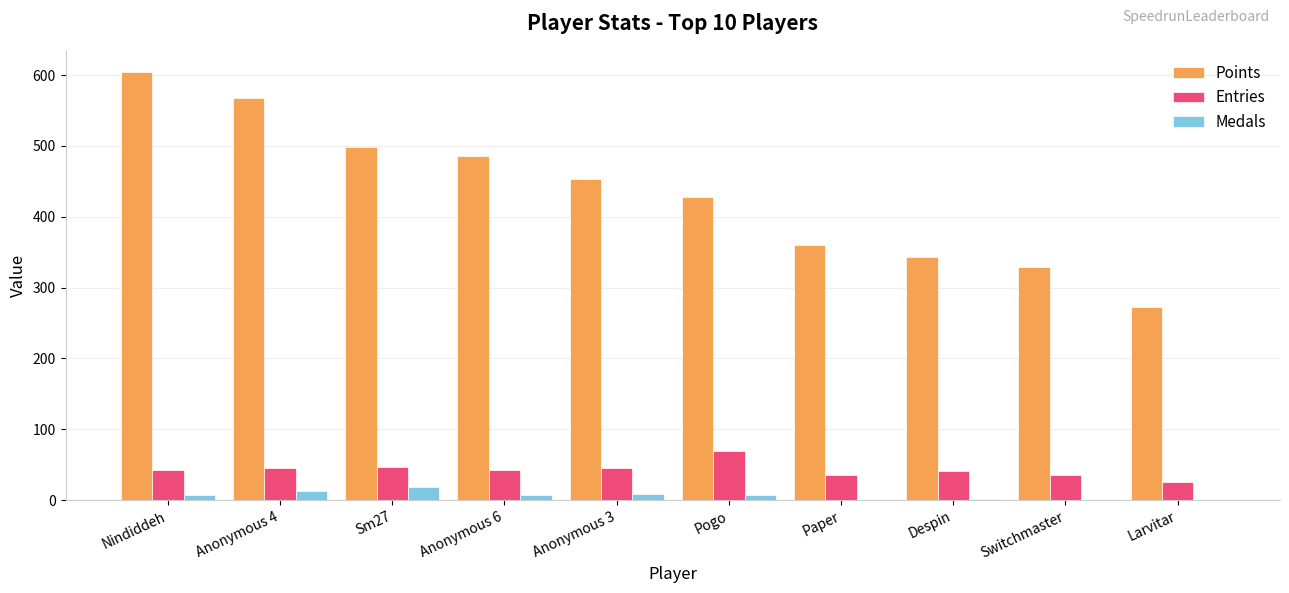

The value of Entries at Pogo is 44. True or false?

False